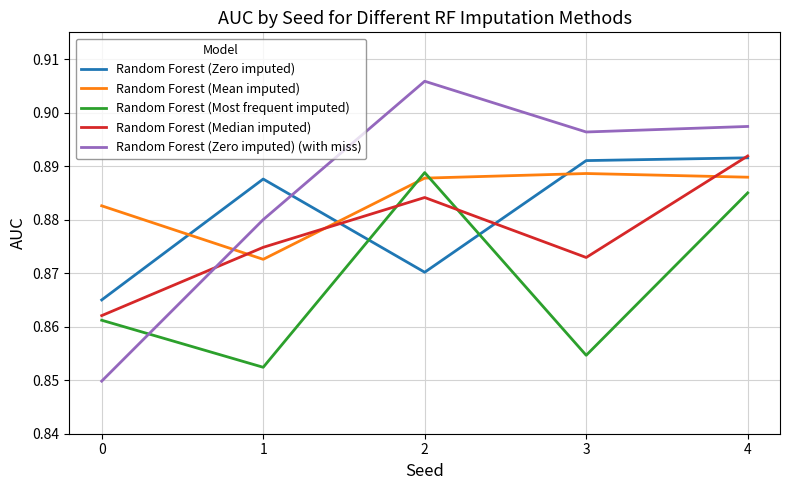

Between which two adjacent categories do Random Forest (Most frequent imputed) and Random Forest (Mean imputed) first intersect?

1 and 2